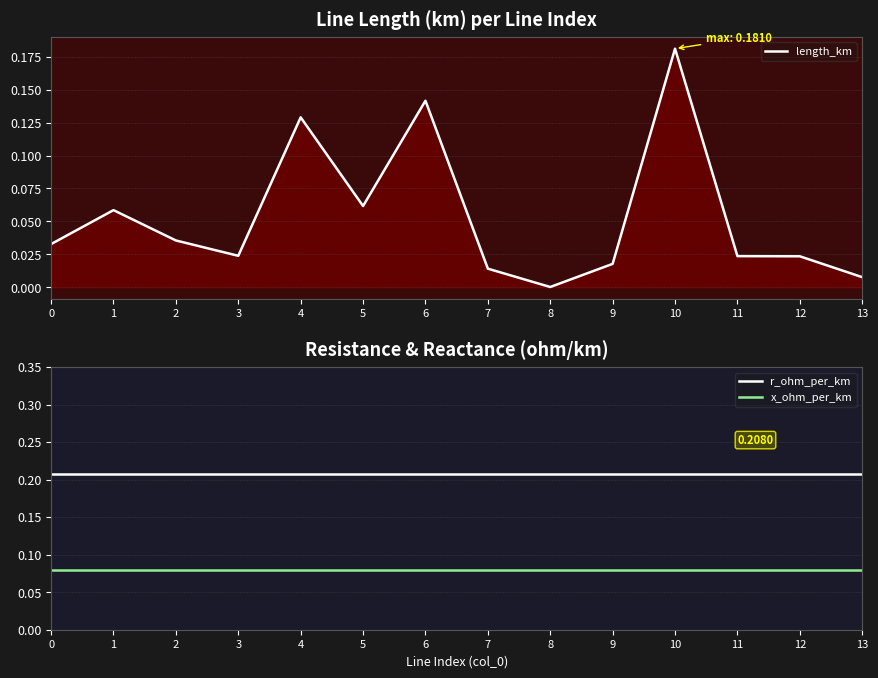

The r_ohm_per_km series shows 0.1 at 12. True or false?

False